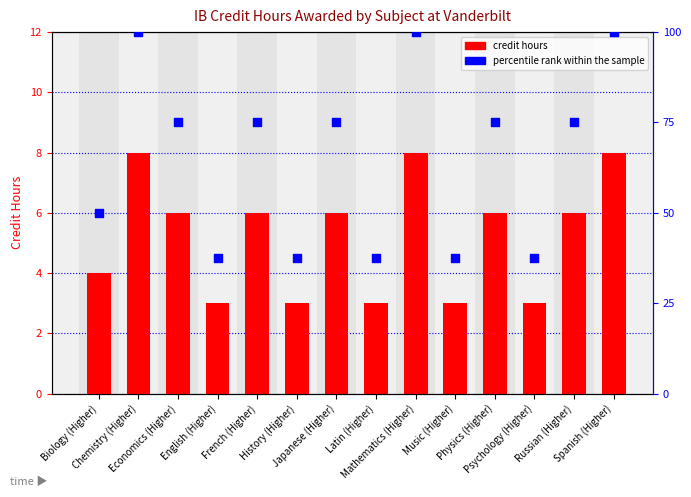

What are all the series names shown in the legend?

credit hours, percentile rank within the sample